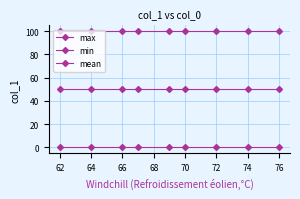

Is this an area chart (filled region under the line)?

No